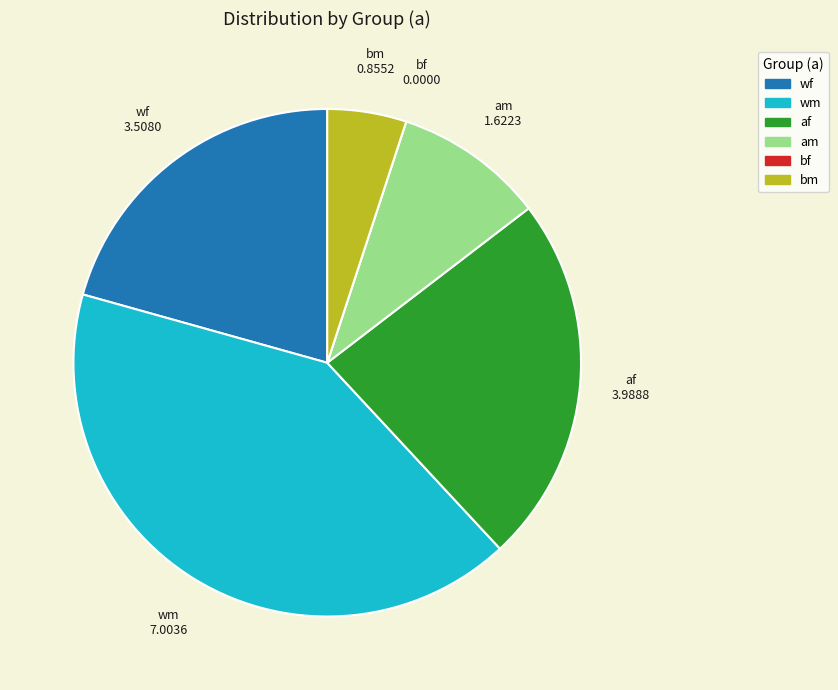

What is the largest slice in the pie chart?

wm